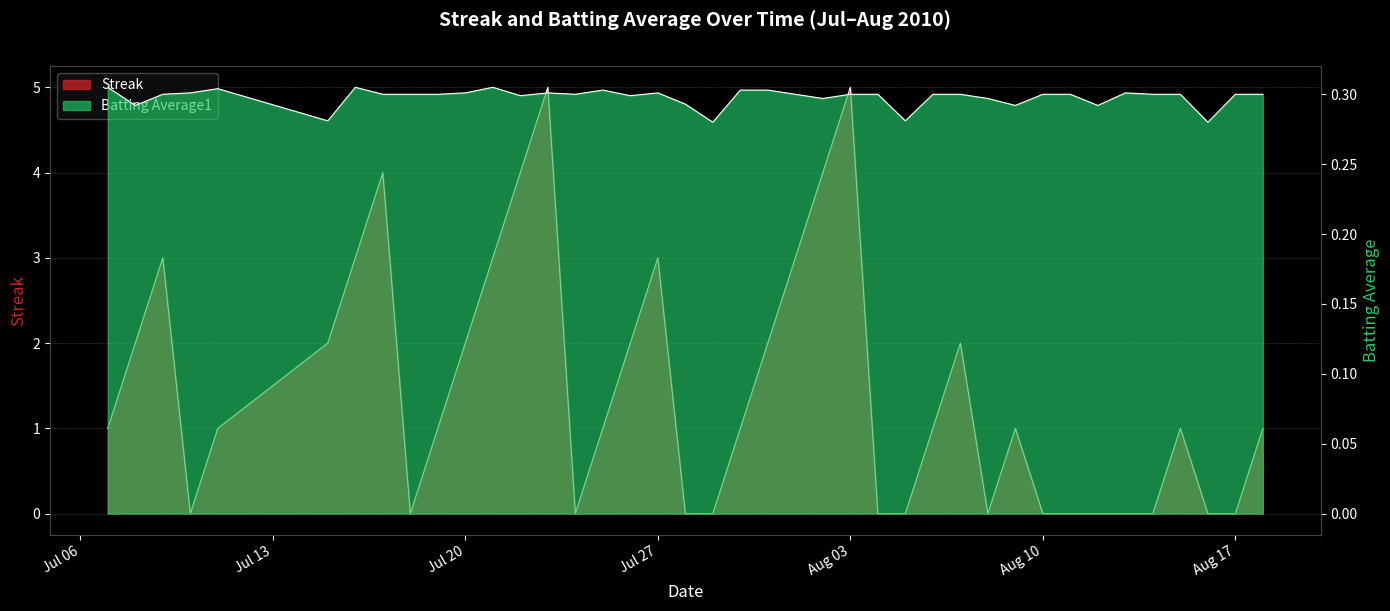

Is the value of Streak at Aug 17 greater than the value of Batting Average1 at Aug 10?

No